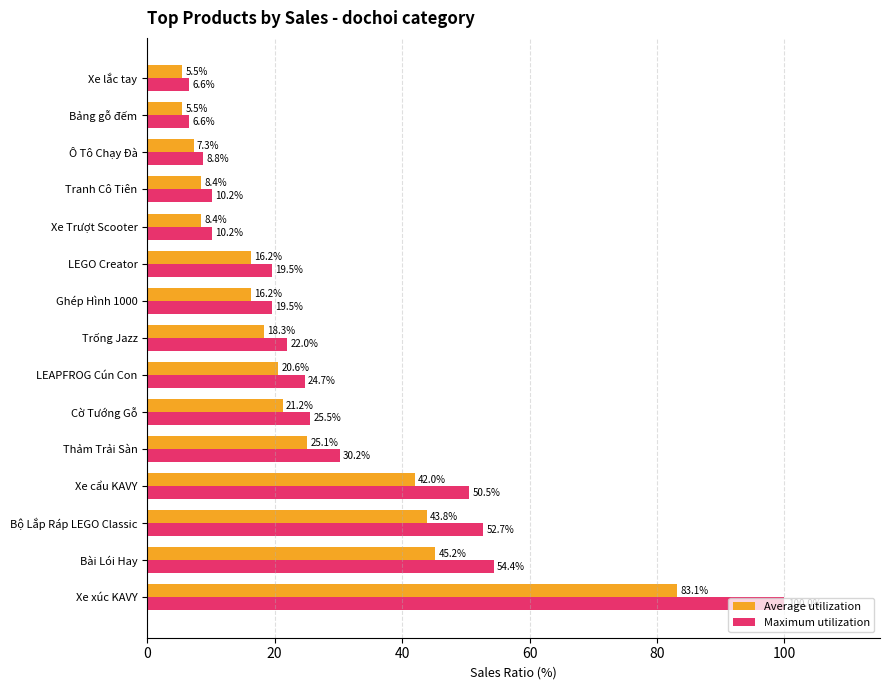

At how many categories does at least one series exceed 91?

1